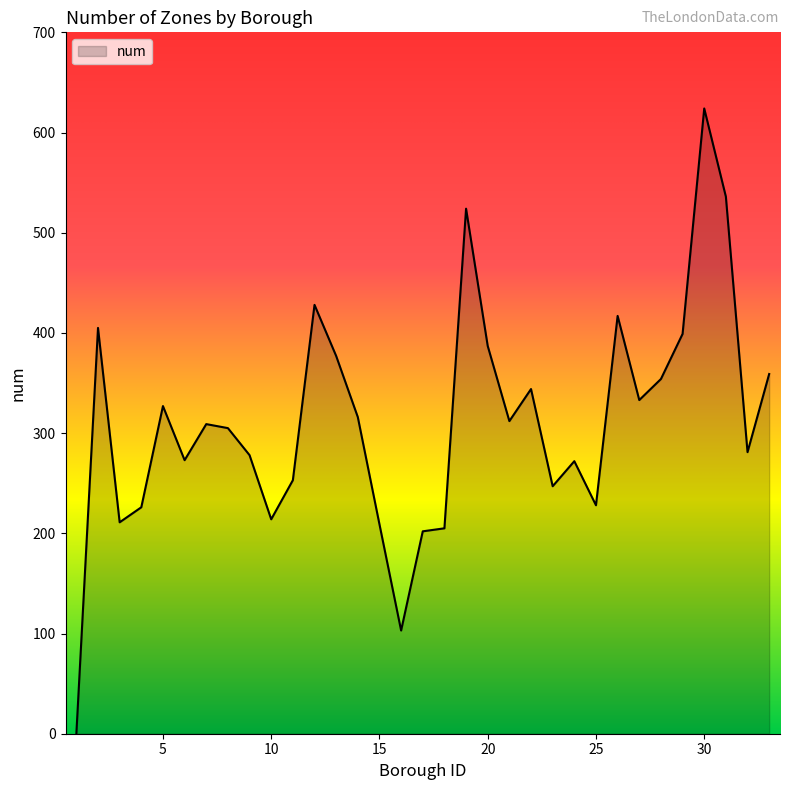

At which category does the chart reach its peak across all series?

30